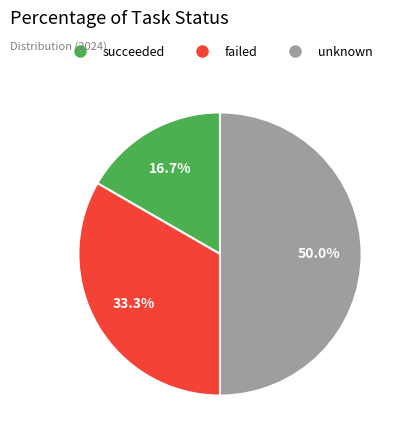

What percentage is the failed slice, to the nearest percent?

33%